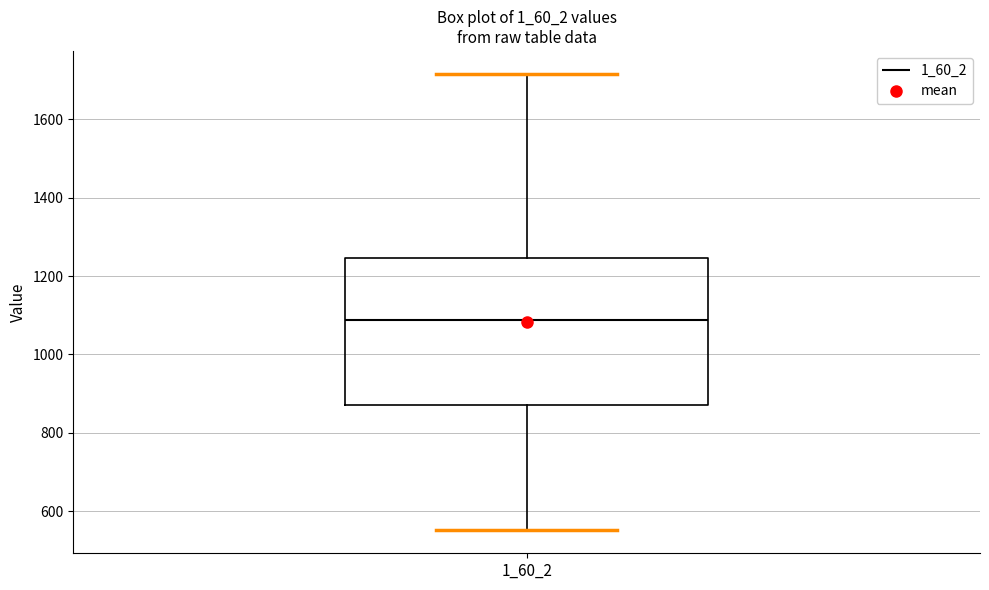

Where does the lower whisker of the box at x = 1_60_2 end on the y-axis? The values are not printed on the chart, so give them approximately, as read against the axis.

560